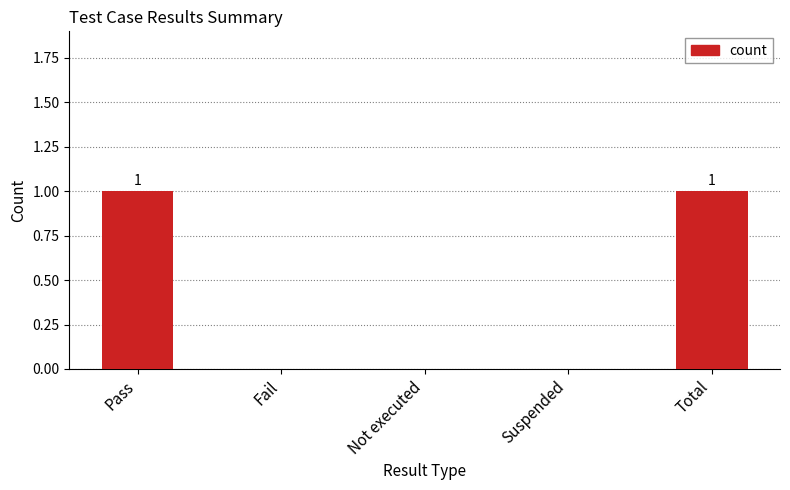

Are the bars horizontal?

No